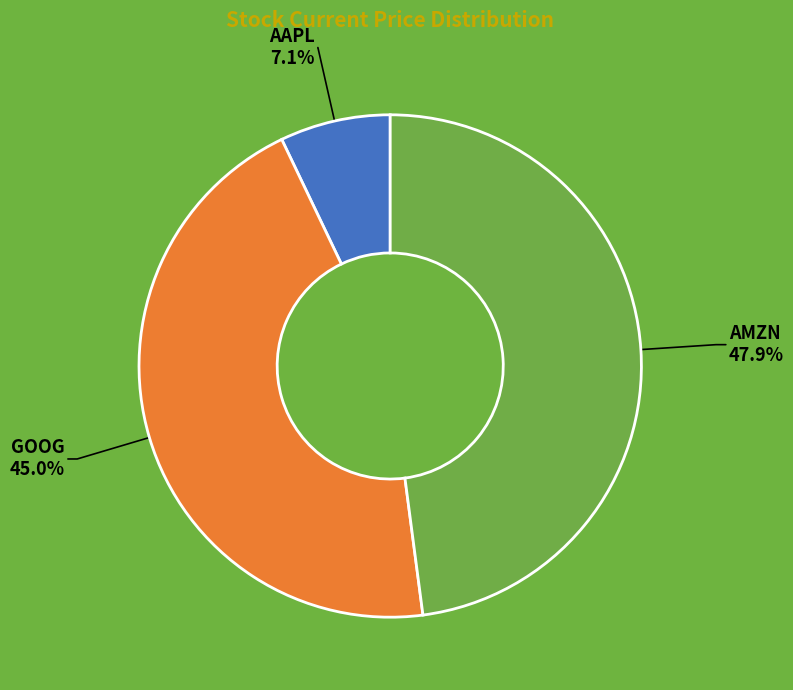

What is the largest slice in the pie chart?

AMZN